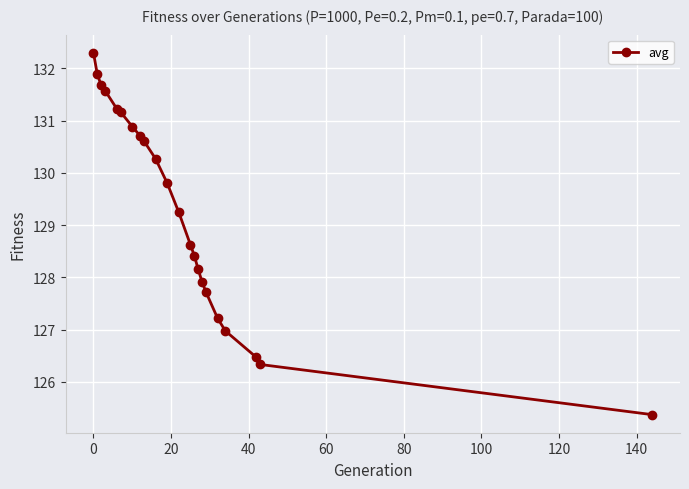

What is the difference between the maximum and second lowest values?

6.0